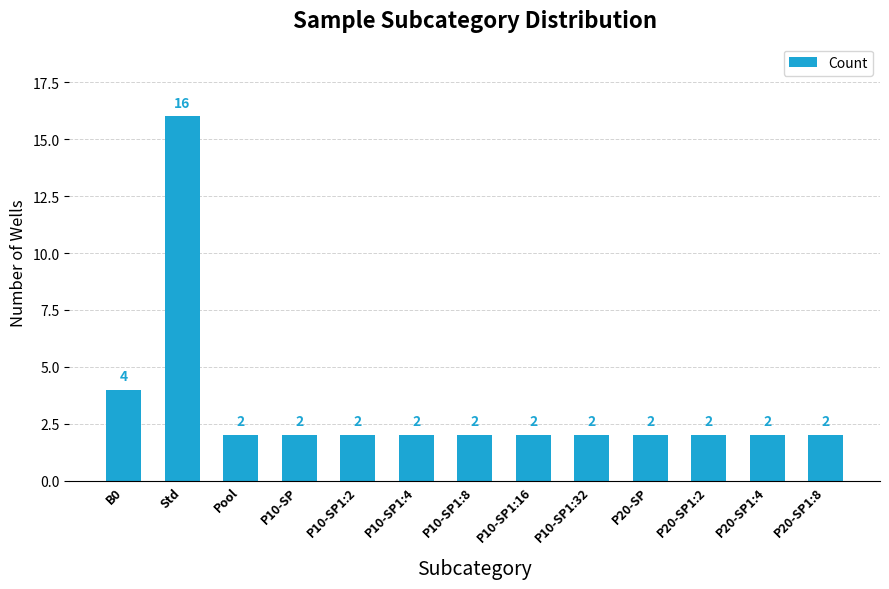

True or false: the data shows 3 at P20-SP1:2.

False